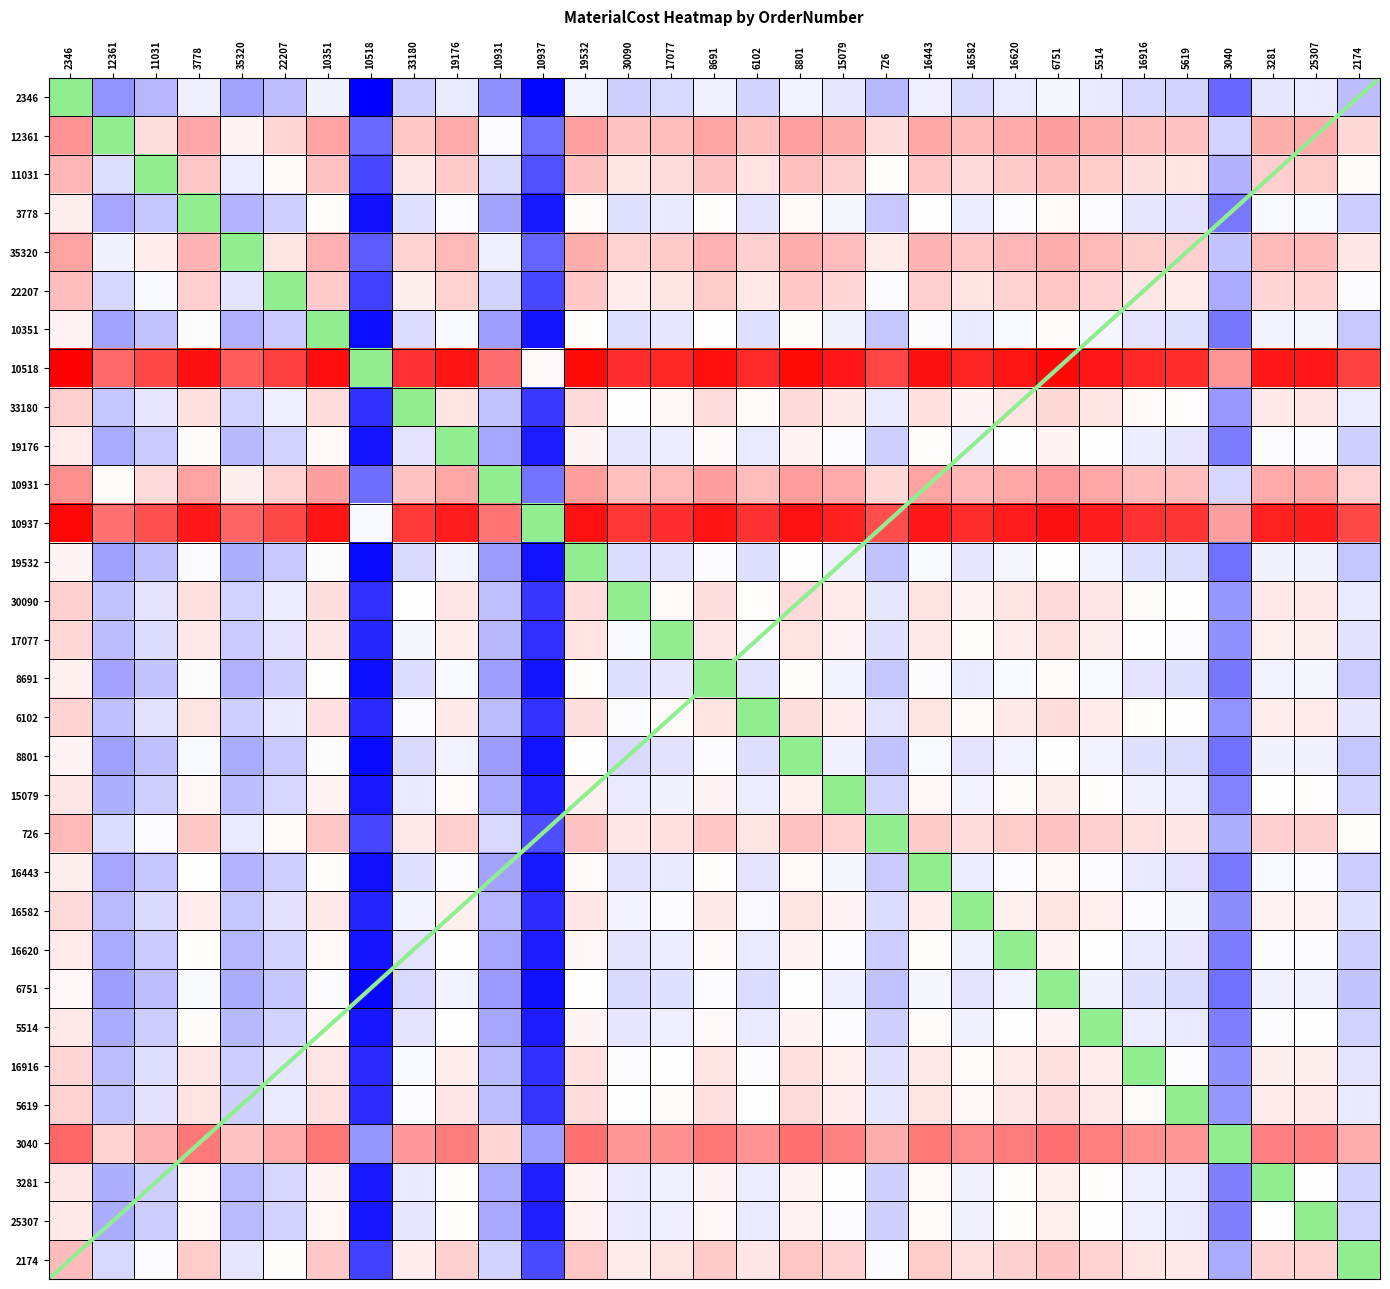

Which series has the widest spread of values?

12361